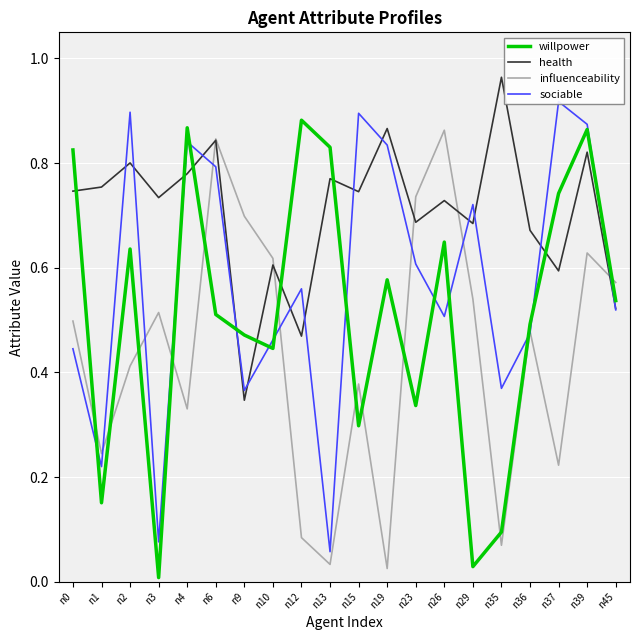

Reading left to right, list all the values displayed in this chart.

willpower: 0.8	0.2	0.6	0.0	0.9	0.5	0.5	0.4	0.9	0.8	0.3	0.6	0.3	0.6	0.0	0.1	0.5	0.7	0.9	0.5
health: 0.7	0.8	0.8	0.7	0.8	0.8	0.3	0.6	0.5	0.8	0.7	0.9	0.7	0.7	0.7	1.0	0.7	0.6	0.8	0.5
influenceability: 0.5	0.2	0.4	0.5	0.3	0.8	0.7	0.6	0.1	0.0	0.4	0.0	0.7	0.9	0.5	0.1	0.5	0.2	0.6	0.6
sociable: 0.4	0.2	0.9	0.1	0.8	0.8	0.4	0.5	0.6	0.1	0.9	0.8	0.6	0.5	0.7	0.4	0.5	0.9	0.9	0.5